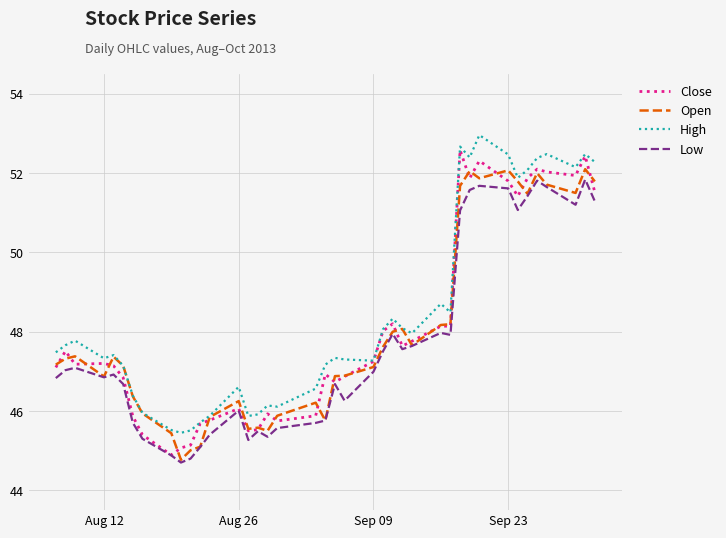

What is the minimum value shown in the chart?

44.7